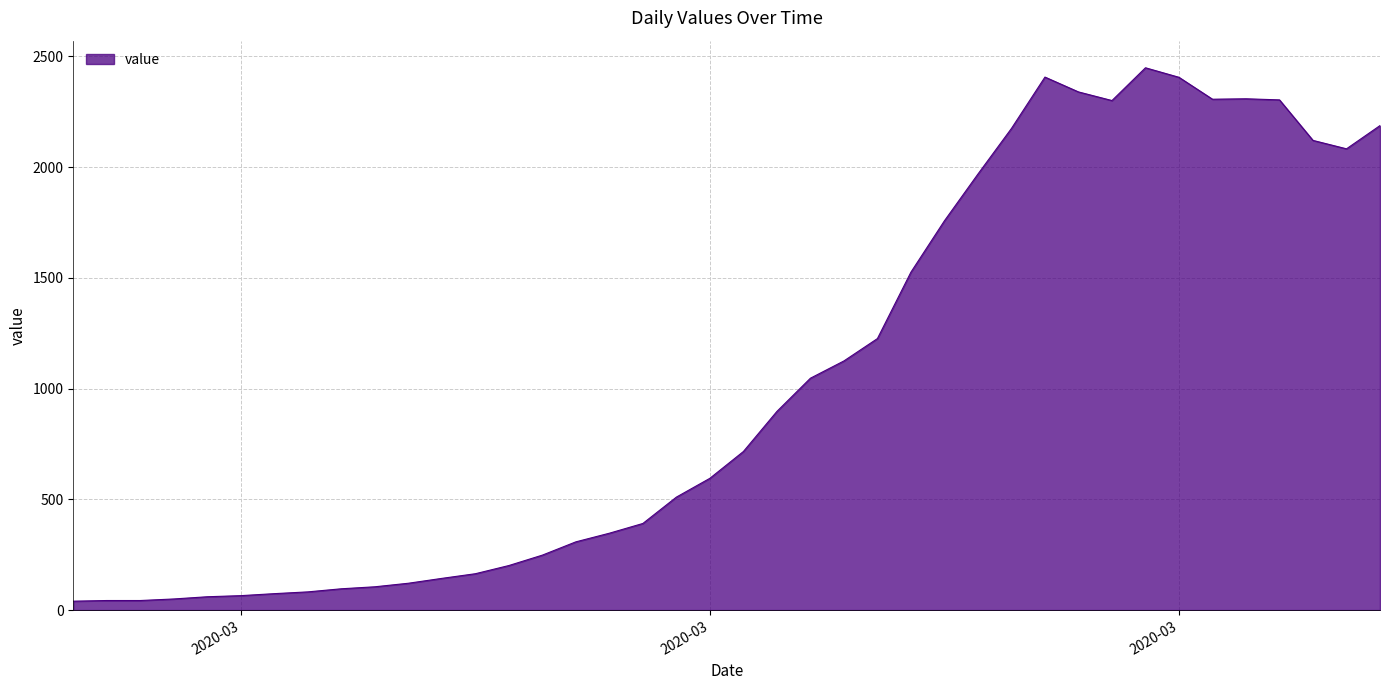

What is the difference between the maximum and minimum values?

2409